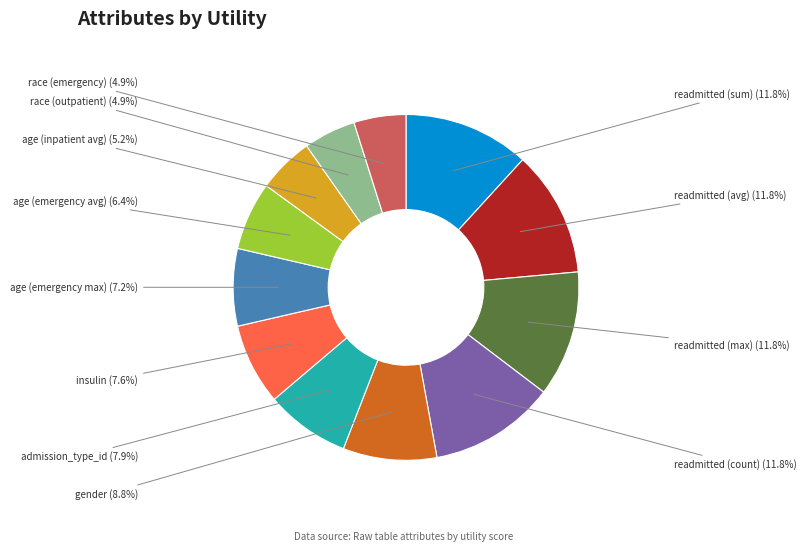

Is there any slice that represents more than half of the pie?

No